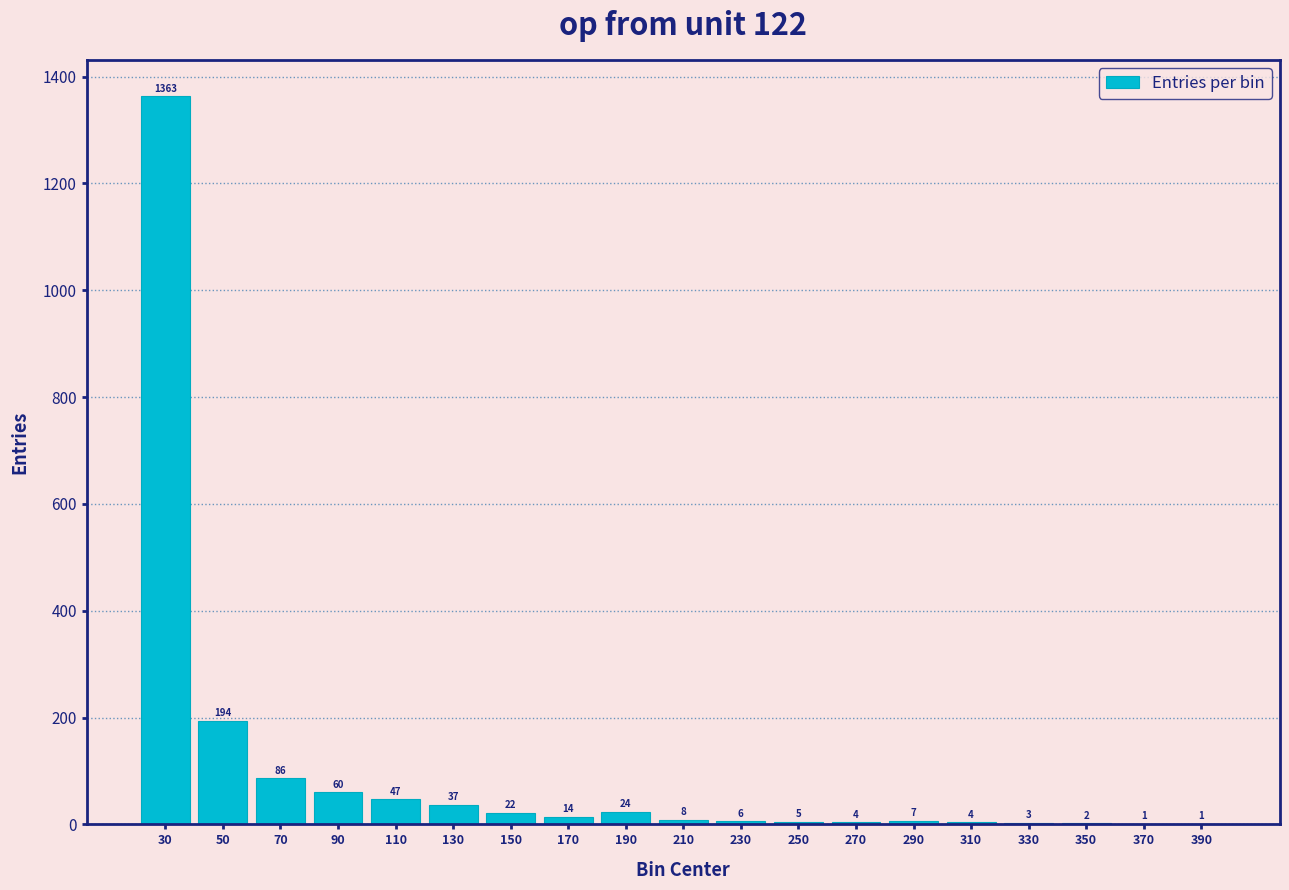

Reading right to left, extract all data points from this chart.

390=1	370=1	350=2	330=3	310=4	290=7	270=4	250=5	230=6	210=8	190=24	170=14	150=22	130=37	110=47	90=60	70=86	50=194	30=1363